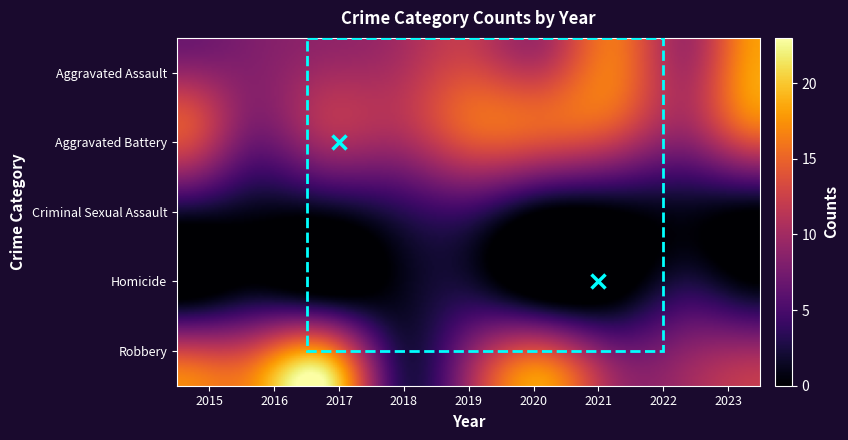

The Aggravated Assault series shows 21 at 2019. True or false?

False